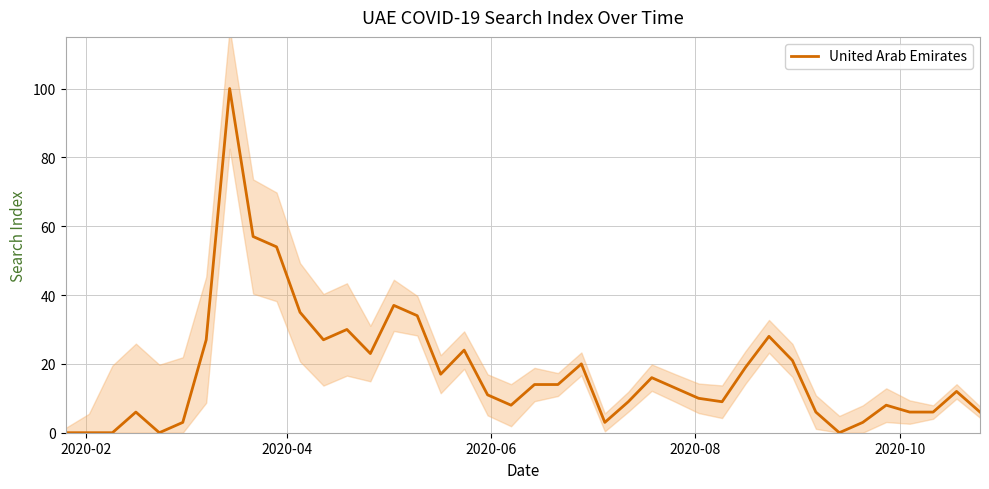

True or false: the data has more than 0 interior local peaks.

True